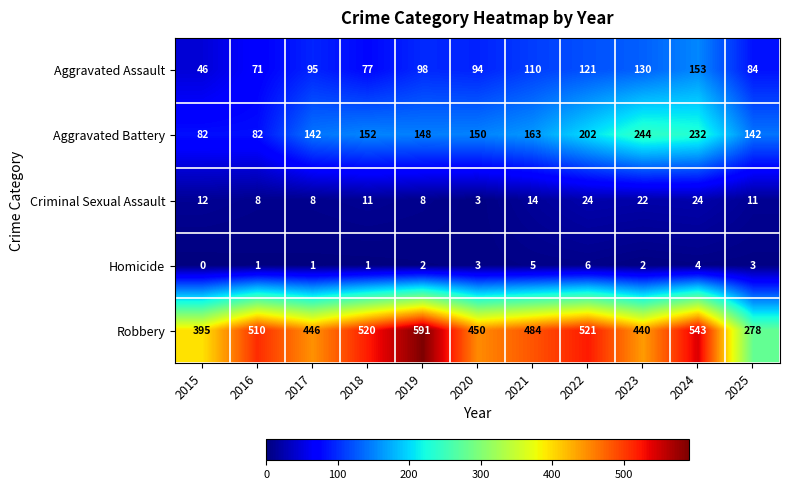

How many series are shown in this chart?

5